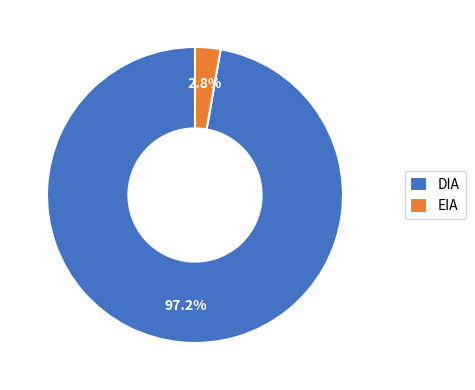

Which slice is the smallest?

EIA